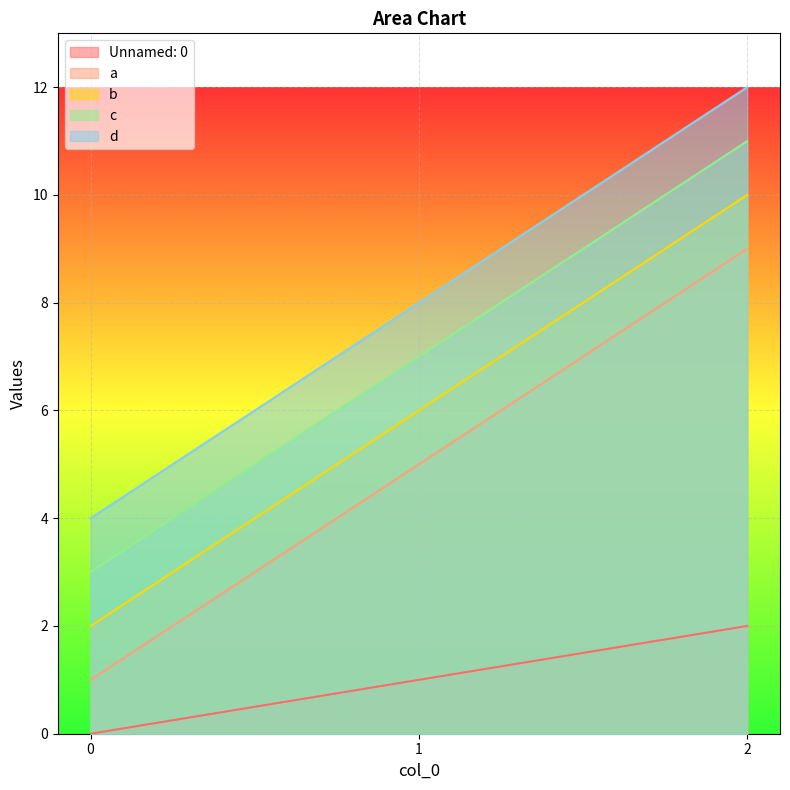

What is the total value across all series at 2?

44